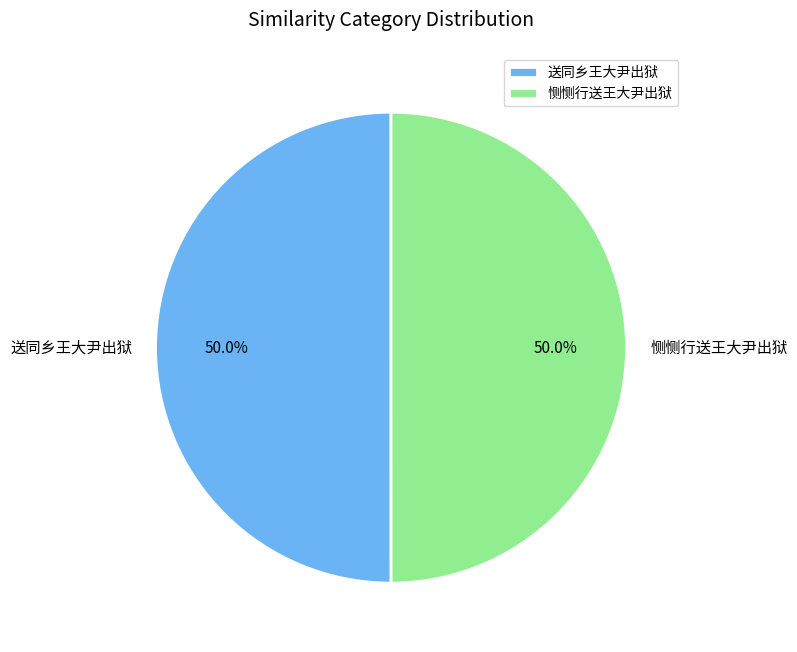

What portion of the pie excludes 送同乡王大尹出狱?

50.0%